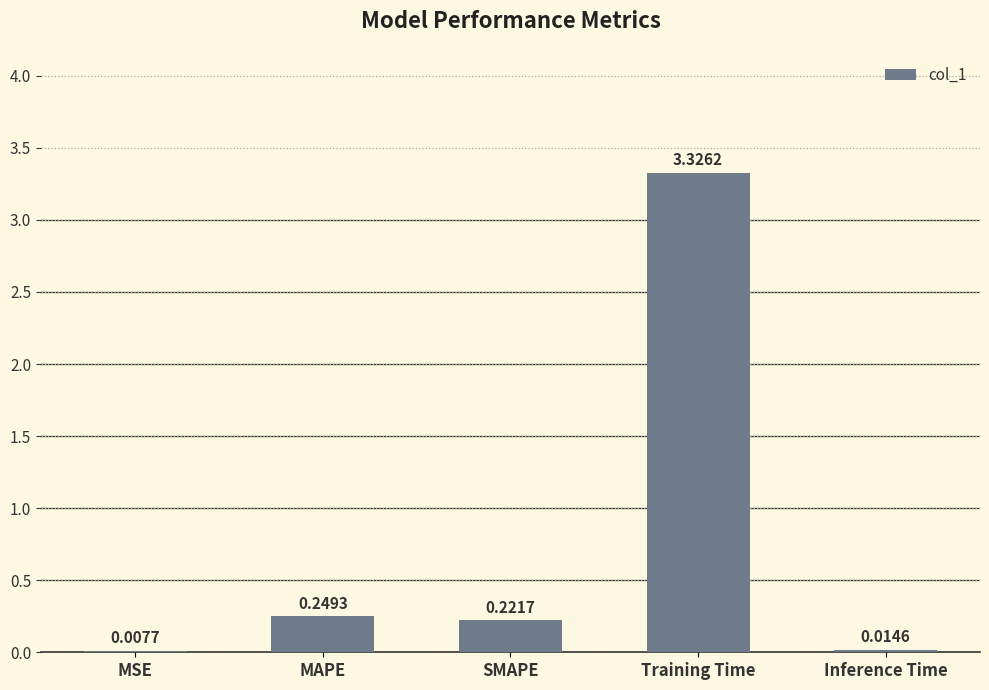

Where is the data nearest to the value 1?

MAPE